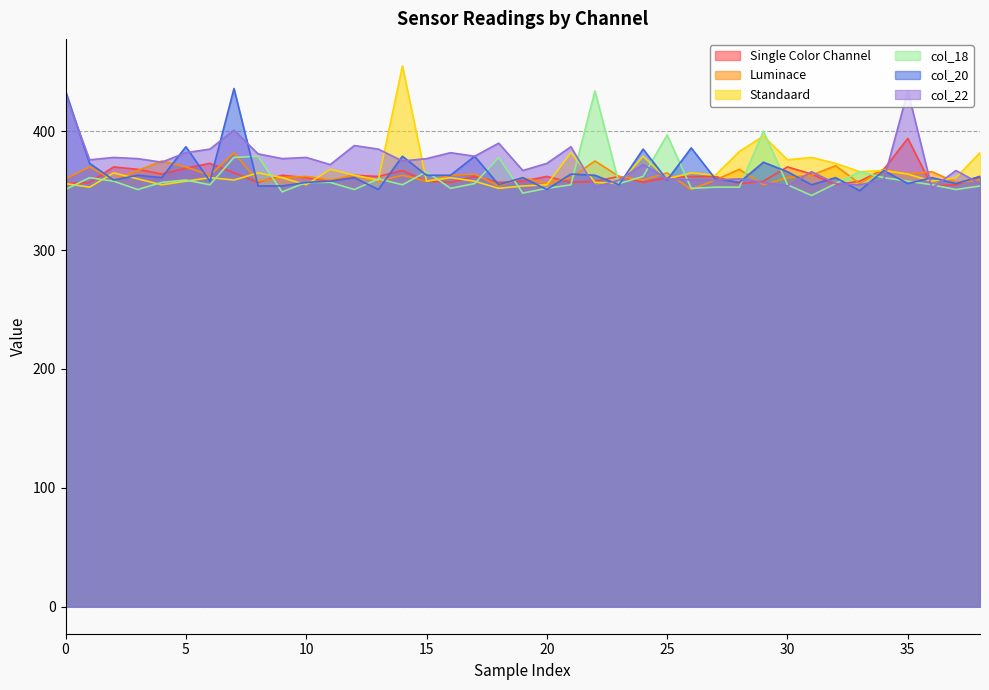

Is the value of Standaard at 15 greater than the value of col_18 at 20?

Yes